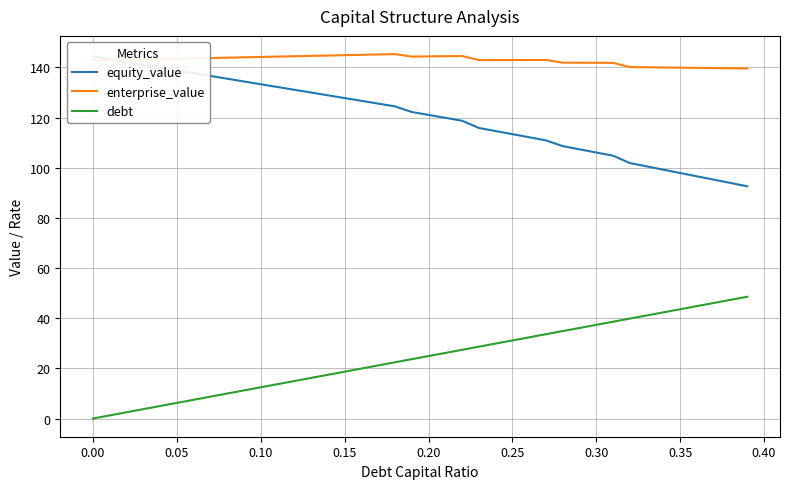

What is the lowest value of the enterprise_value series?

139.6